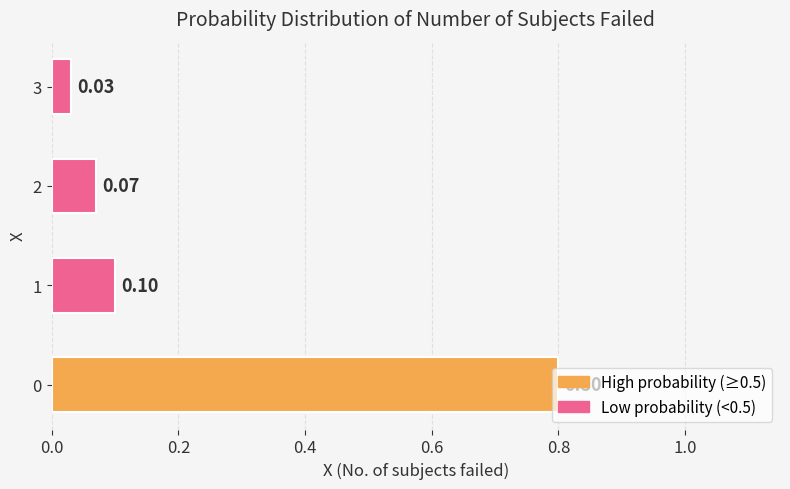

What is the sum of all values?

1.0